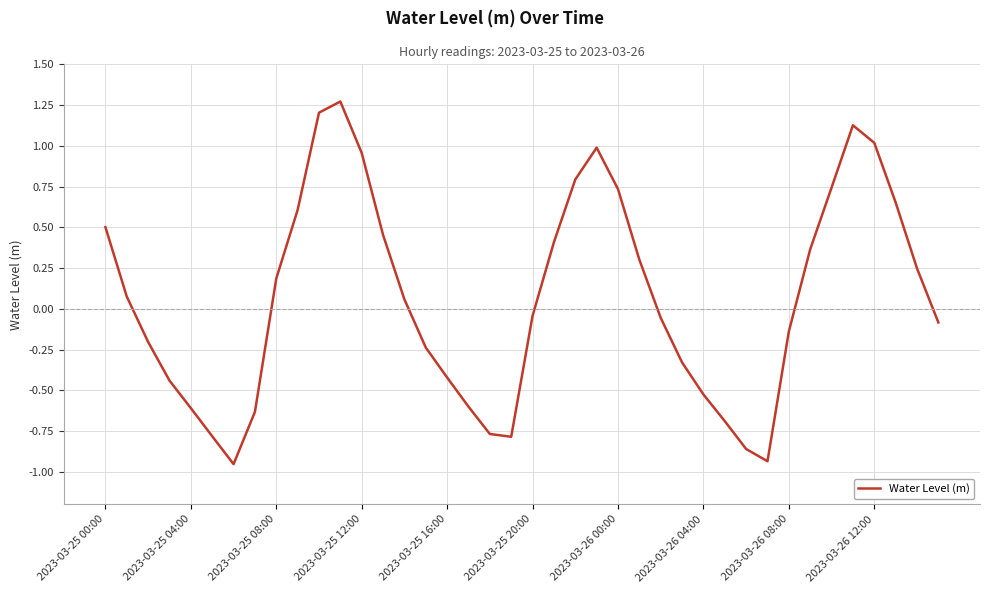

What is the difference between the maximum and minimum values?

2.2